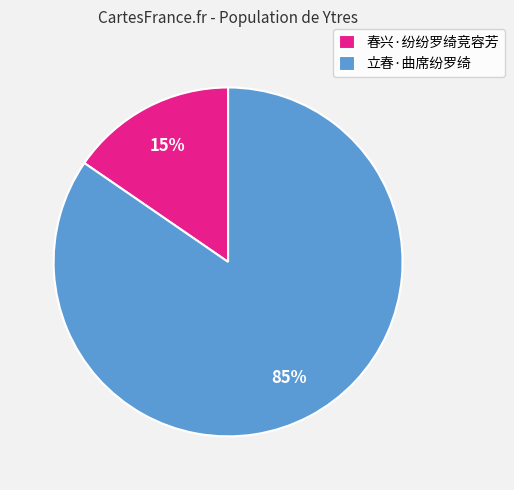

How many slices are in this pie chart?

2